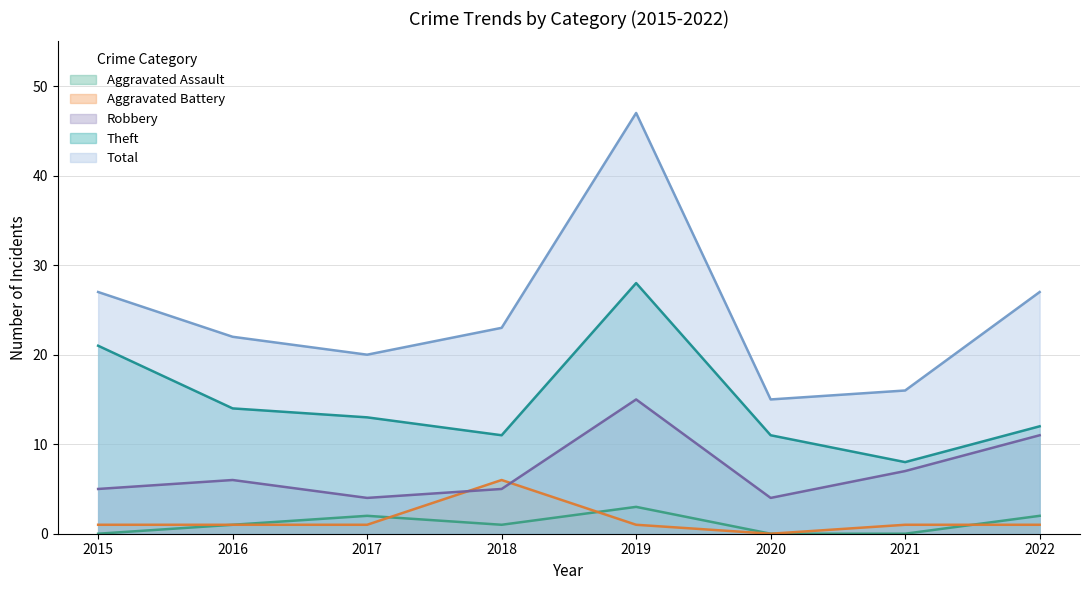

What are all the series names shown in the legend?

Aggravated Assault, Aggravated Battery, Robbery, Theft, Total